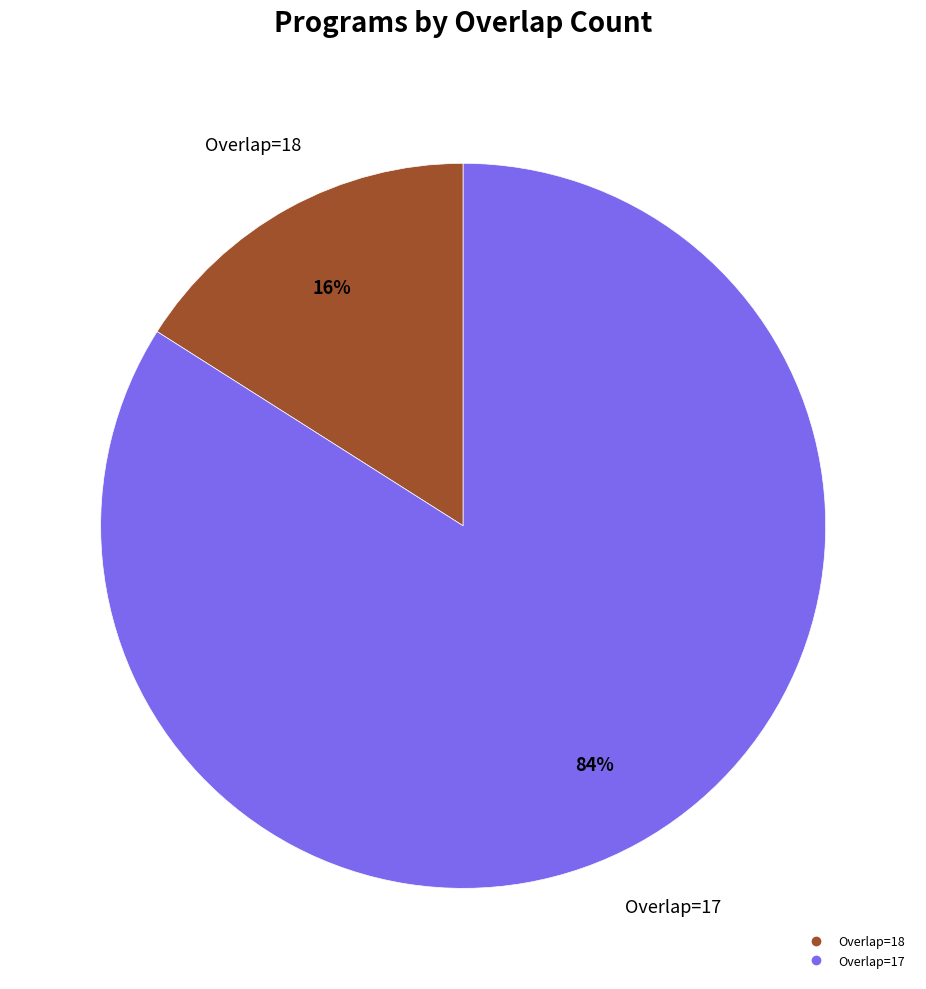

Does any single category account for the majority?

Yes